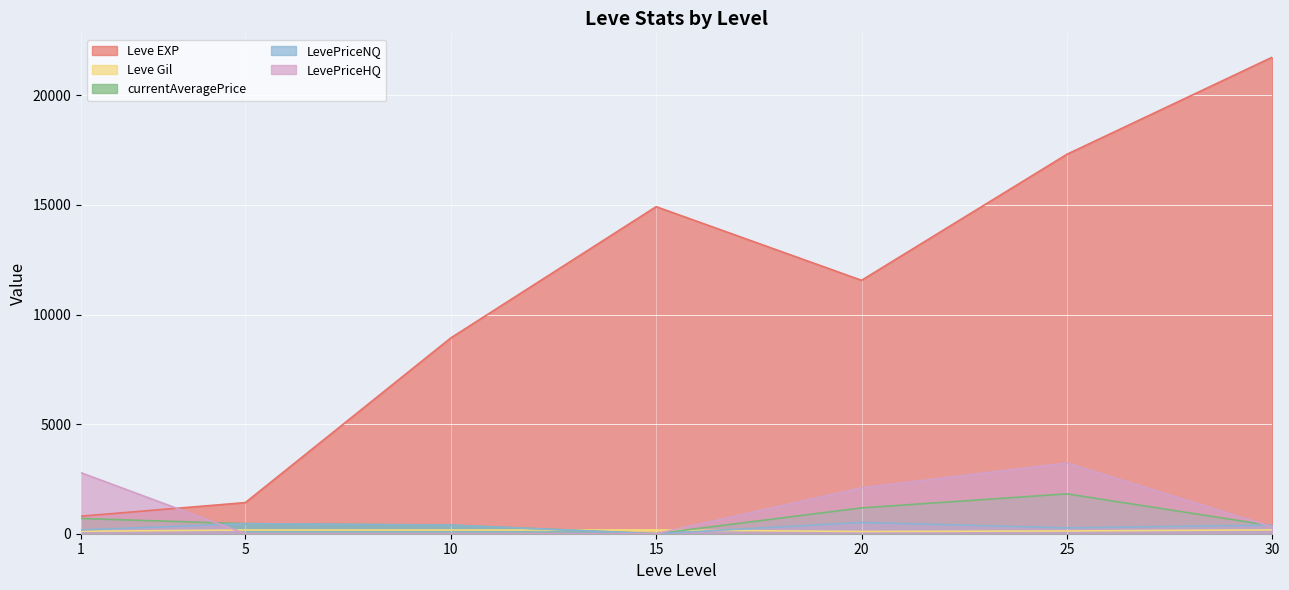

True or false: currentAveragePrice has a value of 363.2 at 30.

True